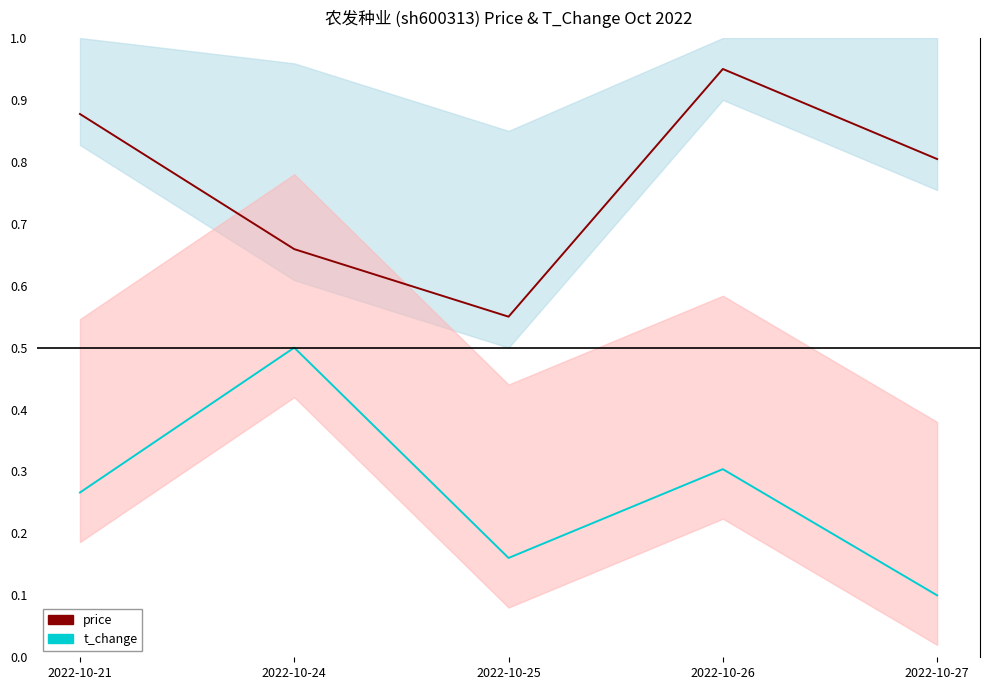

Count the price (normalized) values in the range 0 to 1.

5